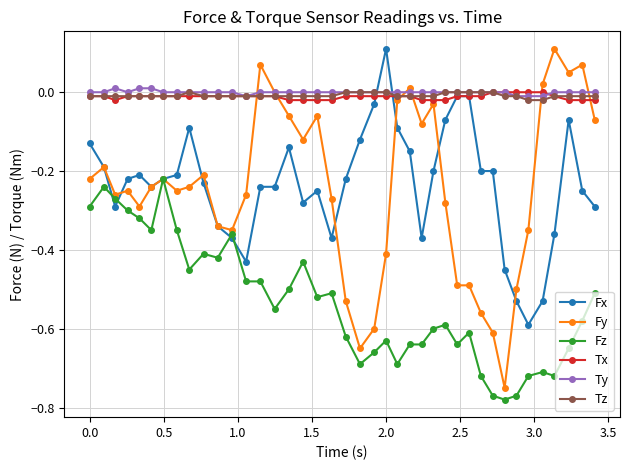

Which series has the widest spread of values?

Fy